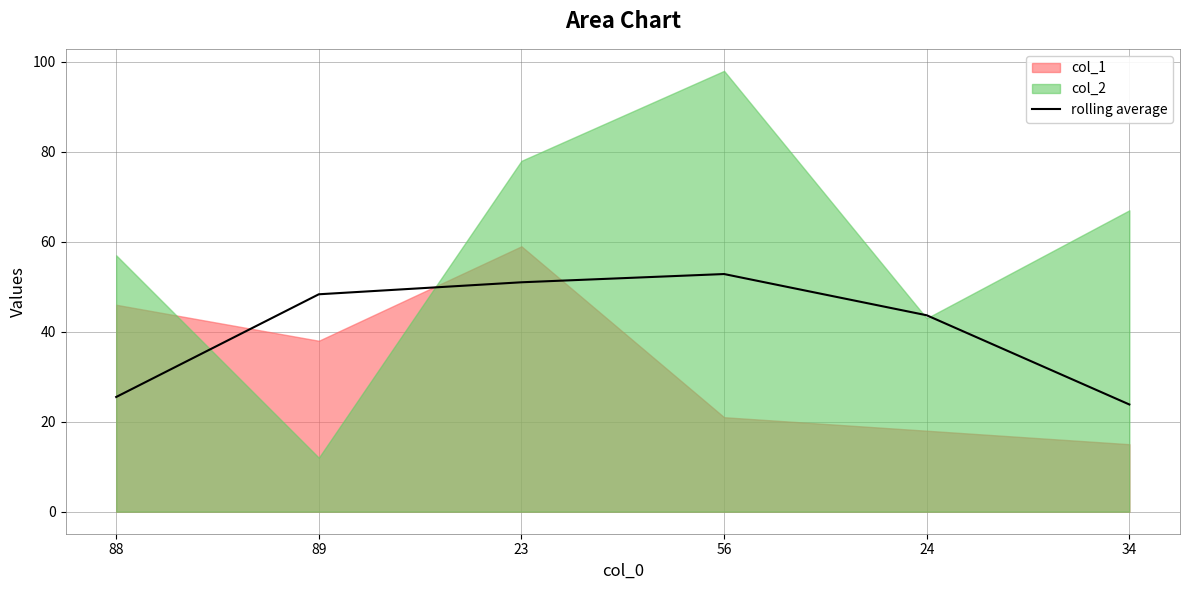

True or false: the data has more than 1 interior local peaks.

False